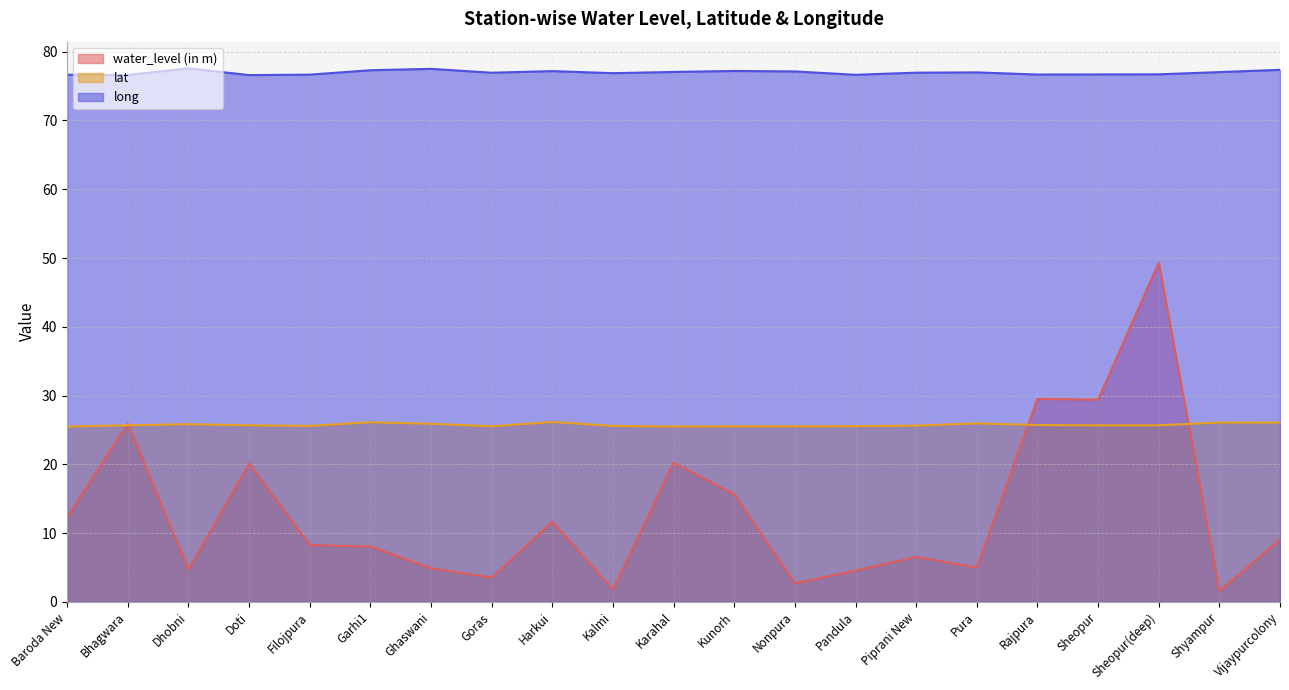

At which category is the sum across all series the highest?

Sheopur(deep)